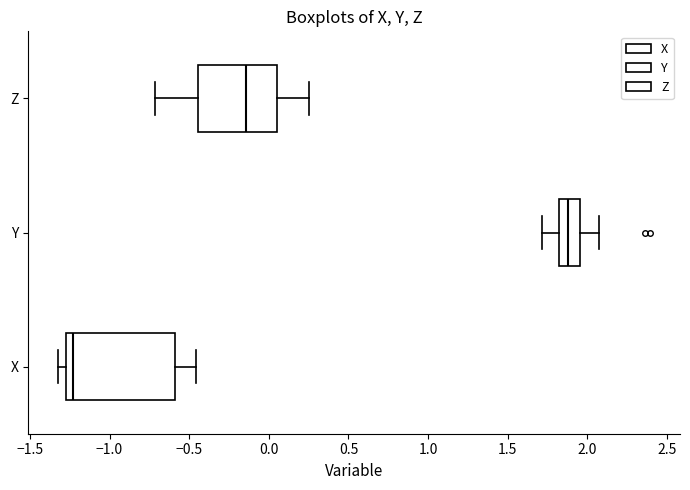

Which box has the furthest to the left median line?

X